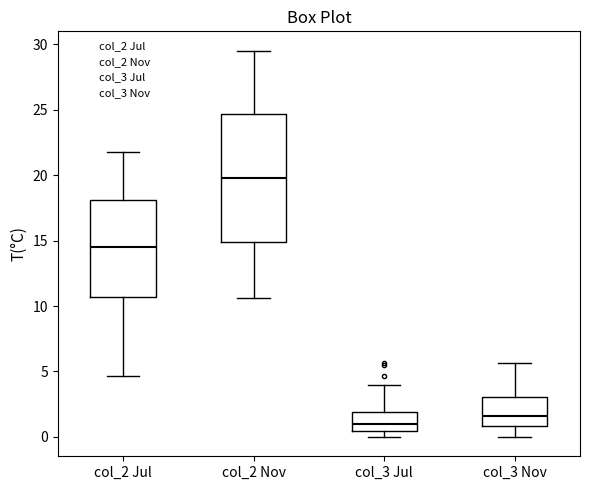

Reading left to right, read every box against the y-axis: the position of its median line, the range the box covers, and the ends of its whiskers. The values are not printed on the chart, so give them approximately, as read against the axis.

col_2 Jul: median 14.5, box 10.5 to 18.0, whiskers 4.5 to 22.0
col_2 Nov: median 20.0, box 15.0 to 24.5, whiskers 10.5 to 29.5
col_3 Jul: median 1.0, box 0.5 to 2.0, whiskers 0.0 to 4.0
col_3 Nov: median 1.5, box 1.0 to 3.0, whiskers 0.0 to 5.5